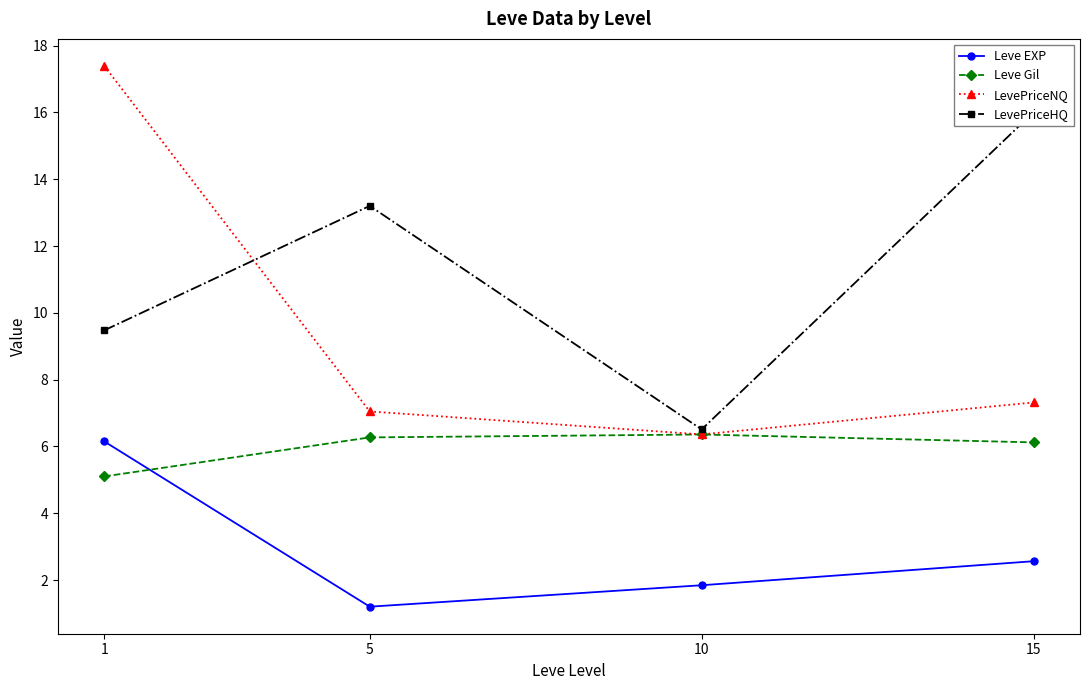

Reading left to right, list all the values displayed in this chart.

Leve EXP: 6.2	1.2	1.8	2.6
Leve Gil: 5.1	6.3	6.4	6.1
LevePriceNQ: 17.4	7.0	6.4	7.3
LevePriceHQ: 9.5	13.2	6.5	16.0